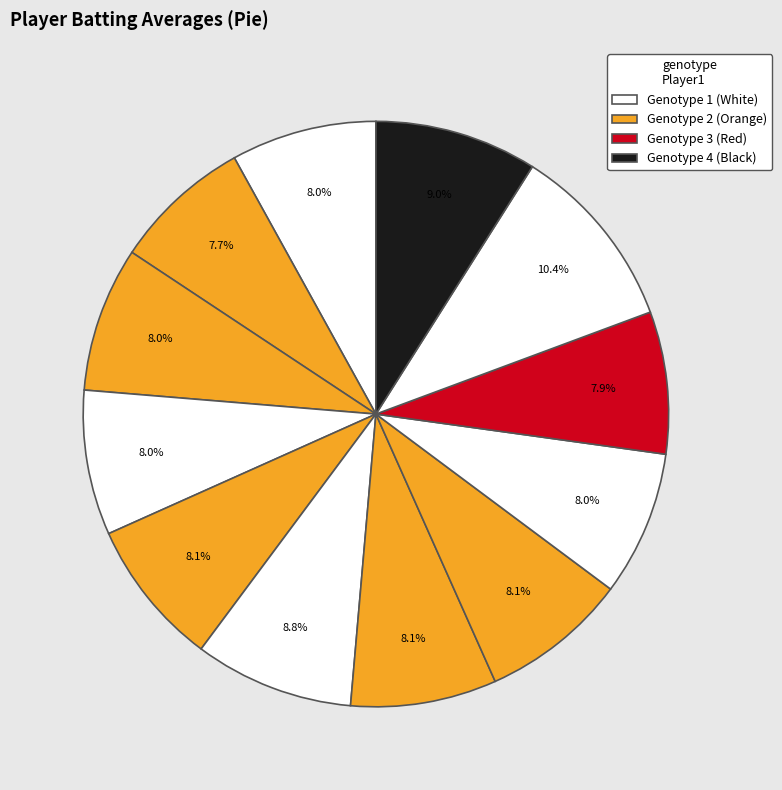

Is there a majority slice in this chart?

No